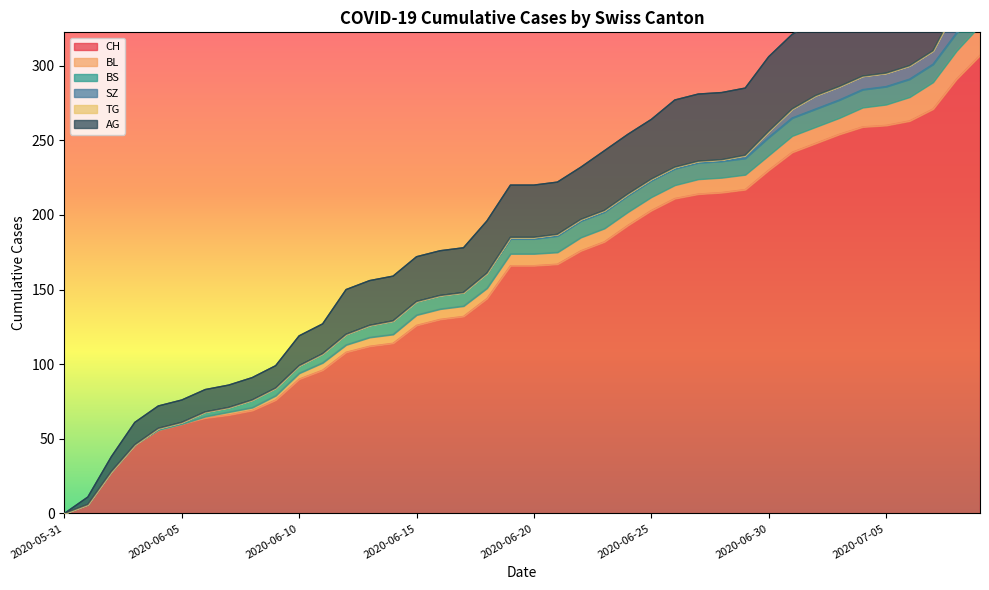

Reading left to right, list all the values displayed in this chart.

CH: 2020-05-31=0	2020-06-01=6	2020-06-02=28	2020-06-03=46	2020-06-04=56	2020-06-05=60	2020-06-06=64	2020-06-07=66	2020-06-08=69	2020-06-09=76	2020-06-10=90	2020-06-11=96	2020-06-12=108	2020-06-13=112	2020-06-14=114	2020-06-15=126	2020-06-16=130	2020-06-17=132	2020-06-18=144	2020-06-19=166	2020-06-20=166	2020-06-21=167	2020-06-22=176	2020-06-23=182	2020-06-24=193	2020-06-25=203	2020-06-26=211	2020-06-27=214	2020-06-28=215	2020-06-29=217	2020-06-30=230	2020-07-01=242	2020-07-02=248	2020-07-03=254	2020-07-04=259	2020-07-05=260	2020-07-06=263	2020-07-07=271	2020-07-08=291	2020-07-09=307
BL: 2020-05-31=0	2020-06-01=0	2020-06-02=0	2020-06-03=0	2020-06-04=0	2020-06-05=0	2020-06-06=1	2020-06-07=2	2020-06-08=2	2020-06-09=3	2020-06-10=4	2020-06-11=5	2020-06-12=5	2020-06-13=6	2020-06-14=6	2020-06-15=7	2020-06-16=7	2020-06-17=7	2020-06-18=7	2020-06-19=8	2020-06-20=8	2020-06-21=8	2020-06-22=9	2020-06-23=9	2020-06-24=9	2020-06-25=9	2020-06-26=9	2020-06-27=10	2020-06-28=10	2020-06-29=10	2020-06-30=10	2020-07-01=11	2020-07-02=11	2020-07-03=11	2020-07-04=13	2020-07-05=14	2020-07-06=16	2020-07-07=18	2020-07-08=19	2020-07-09=20
BS: 2020-05-31=0	2020-06-01=0	2020-06-02=0	2020-06-03=0	2020-06-04=1	2020-06-05=1	2020-06-06=3	2020-06-07=3	2020-06-08=5	2020-06-09=5	2020-06-10=5	2020-06-11=6	2020-06-12=7	2020-06-13=8	2020-06-14=9	2020-06-15=9	2020-06-16=9	2020-06-17=9	2020-06-18=10	2020-06-19=10	2020-06-20=10	2020-06-21=11	2020-06-22=11	2020-06-23=11	2020-06-24=11	2020-06-25=11	2020-06-26=11	2020-06-27=11	2020-06-28=11	2020-06-29=11	2020-06-30=12	2020-07-01=12	2020-07-02=12	2020-07-03=12	2020-07-04=12	2020-07-05=12	2020-07-06=12	2020-07-07=12	2020-07-08=12	2020-07-09=12
SZ: 2020-05-31=0	2020-06-01=0	2020-06-02=0	2020-06-03=0	2020-06-04=0	2020-06-05=0	2020-06-06=0	2020-06-07=0	2020-06-08=0	2020-06-09=0	2020-06-10=0	2020-06-11=0	2020-06-12=0	2020-06-13=0	2020-06-14=0	2020-06-15=0	2020-06-16=0	2020-06-17=0	2020-06-18=0	2020-06-19=1	2020-06-20=1	2020-06-21=1	2020-06-22=1	2020-06-23=1	2020-06-24=1	2020-06-25=1	2020-06-26=1	2020-06-27=1	2020-06-28=1	2020-06-29=2	2020-06-30=4	2020-07-01=6	2020-07-02=9	2020-07-03=9	2020-07-04=9	2020-07-05=9	2020-07-06=9	2020-07-07=9	2020-07-08=17	2020-07-09=17
TG: 2020-05-31=0	2020-06-01=0	2020-06-02=0	2020-06-03=0	2020-06-04=0	2020-06-05=0	2020-06-06=0	2020-06-07=0	2020-06-08=0	2020-06-09=0	2020-06-10=0	2020-06-11=0	2020-06-12=0	2020-06-13=0	2020-06-14=0	2020-06-15=0	2020-06-16=0	2020-06-17=0	2020-06-18=0	2020-06-19=0	2020-06-20=0	2020-06-21=0	2020-06-22=0	2020-06-23=0	2020-06-24=0	2020-06-25=0	2020-06-26=0	2020-06-27=0	2020-06-28=0	2020-06-29=0	2020-06-30=0	2020-07-01=0	2020-07-02=0	2020-07-03=0	2020-07-04=0	2020-07-05=0	2020-07-06=0	2020-07-07=0	2020-07-08=1	2020-07-09=1
AG: 2020-05-31=0	2020-06-01=5	2020-06-02=10	2020-06-03=15	2020-06-04=15	2020-06-05=15	2020-06-06=15	2020-06-07=15	2020-06-08=15	2020-06-09=15	2020-06-10=20	2020-06-11=20	2020-06-12=30	2020-06-13=30	2020-06-14=30	2020-06-15=30	2020-06-16=30	2020-06-17=30	2020-06-18=35	2020-06-19=35	2020-06-20=35	2020-06-21=35	2020-06-22=35	2020-06-23=40	2020-06-24=40	2020-06-25=40	2020-06-26=45	2020-06-27=45	2020-06-28=45	2020-06-29=45	2020-06-30=50	2020-07-01=50	2020-07-02=50	2020-07-03=55	2020-07-04=55	2020-07-05=55	2020-07-06=55	2020-07-07=55	2020-07-08=60	2020-07-09=70